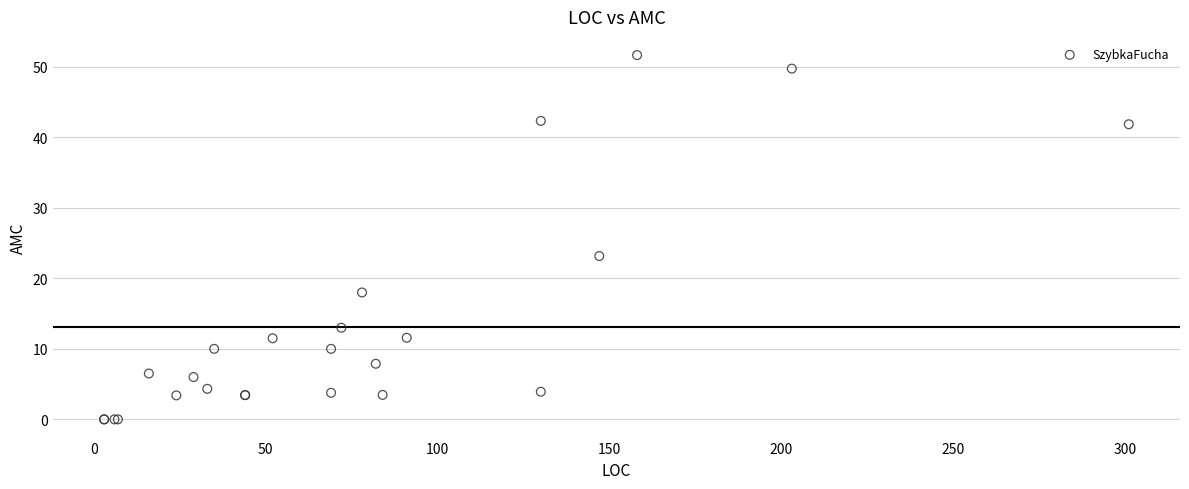

What Y value in the scatter plot is closest to 25?

23.2